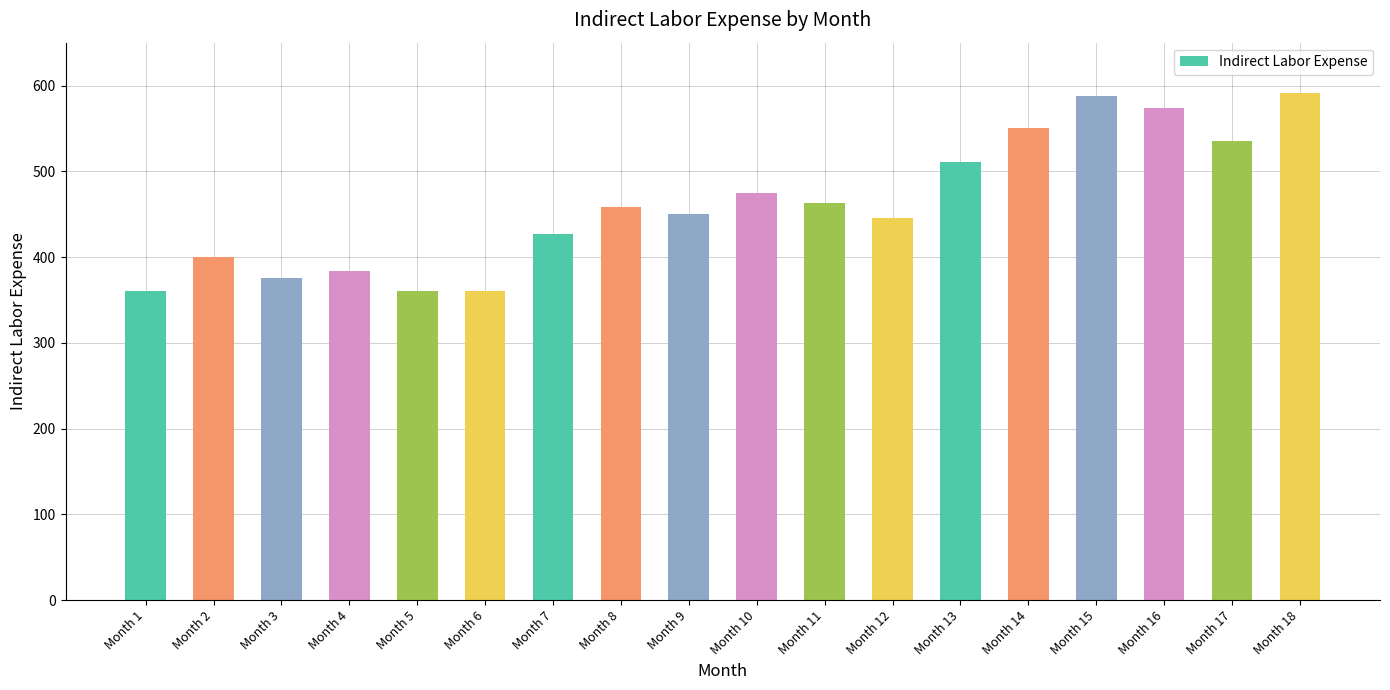

The value at Month 17 is 535.4. True or false?

True